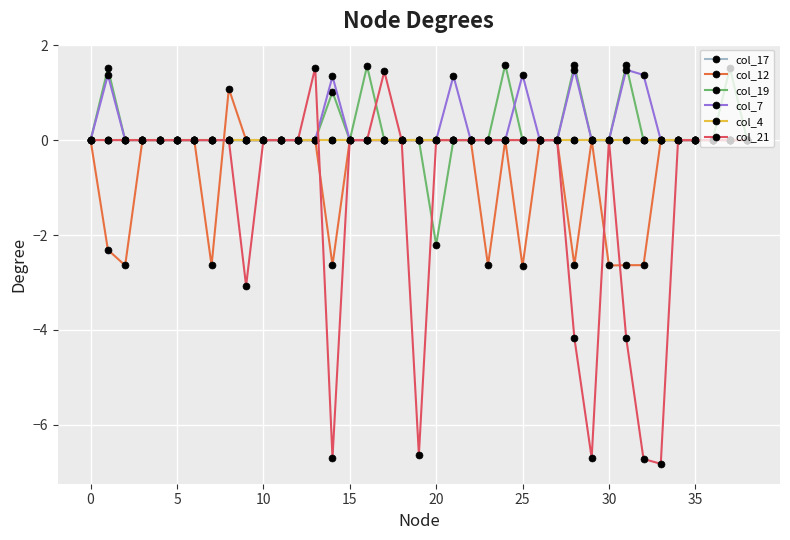

Reading left to right, extract all data points from this chart.

col_17: 0.0	0.0	0.0	0.0	0.0	0.0	0.0	0.0	0.0	0.0	0.0	0.0	0.0	0.0	0.0	0.0	0.0	0.0	0.0	0.0	0.0	0.0	0.0	0.0	0.0	0.0	0.0	0.0	0.0	0.0	0.0	0.0	0.0	0.0	0.0	0.0	0.0	0.0	0.0
col_12: 0.0	-2.3	-2.6	0.0	0.0	0.0	0.0	-2.6	1.1	0.0	0.0	0.0	0.0	0.0	-2.6	0.0	0.0	0.0	0.0	0.0	0.0	0.0	0.0	-2.6	0.0	-2.7	0.0	0.0	-2.6	0.0	-2.6	-2.6	-2.6	0.0	0.0	0.0	0.0	0.0	0.0
col_19: 0.0	1.5	0.0	0.0	0.0	0.0	0.0	0.0	0.0	0.0	0.0	0.0	0.0	0.0	1.0	0.0	1.6	0.0	0.0	0.0	-2.2	0.0	0.0	0.0	1.6	0.0	0.0	0.0	1.6	0.0	0.0	1.6	0.0	0.0	0.0	0.0	0.0	1.5	0.0
col_7: 0.0	1.4	0.0	0.0	0.0	0.0	0.0	0.0	0.0	0.0	0.0	0.0	0.0	0.0	1.3	0.0	0.0	0.0	0.0	0.0	0.0	1.4	0.0	0.0	0.0	1.4	0.0	0.0	1.5	0.0	0.0	1.5	1.4	0.0	0.0	0.0	0.0	0.0	0.0
col_4: 0.0	0.0	0.0	0.0	0.0	0.0	0.0	0.0	0.0	0.0	0.0	0.0	0.0	0.0	0.0	0.0	0.0	0.0	0.0	0.0	0.0	0.0	0.0	0.0	0.0	0.0	0.0	0.0	0.0	0.0	0.0	0.0	0.0	0.0	0.0	0.0	0.0	0.0	0.0
col_21: 0.0	0.0	0.0	0.0	0.0	0.0	0.0	0.0	0.0	-3.1	0.0	0.0	0.0	1.5	-6.7	0.0	0.0	1.4	0.0	-6.6	0.0	0.0	0.0	0.0	0.0	0.0	0.0	0.0	-4.2	-6.7	0.0	-4.2	-6.7	-6.8	0.0	0.0	0.0	0.0	0.0